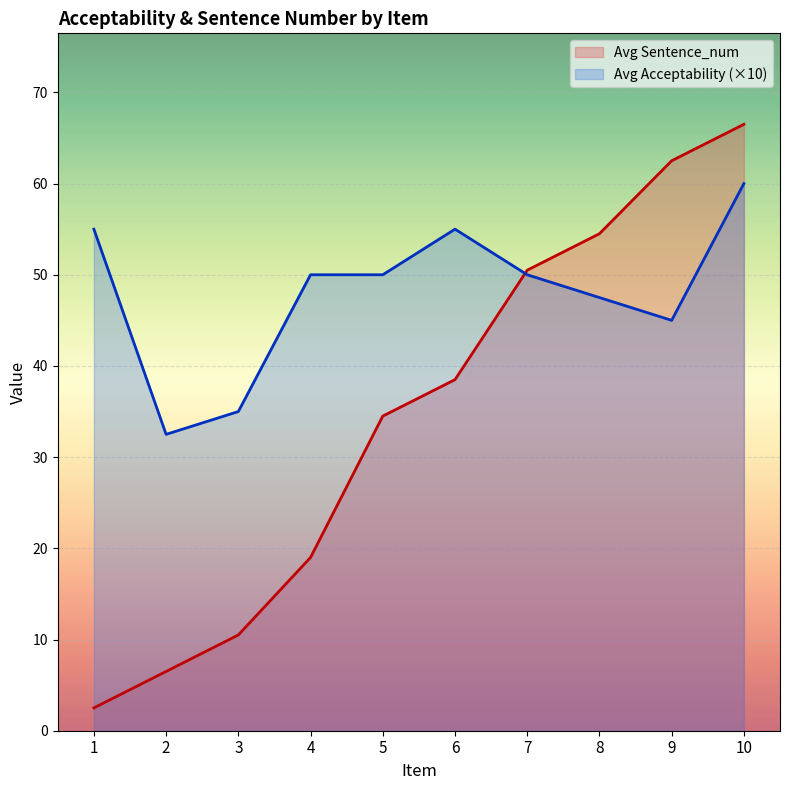

Is the value of Avg Sentence_num at 3 greater than the value of Avg Acceptability at 4?

No